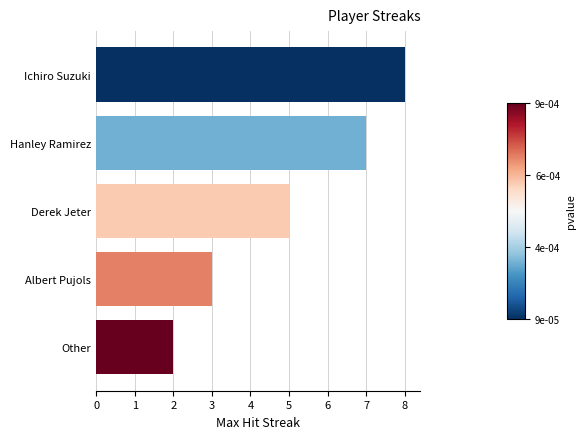

Which has a higher value, Hanley Ramirez or Derek Jeter?

Hanley Ramirez